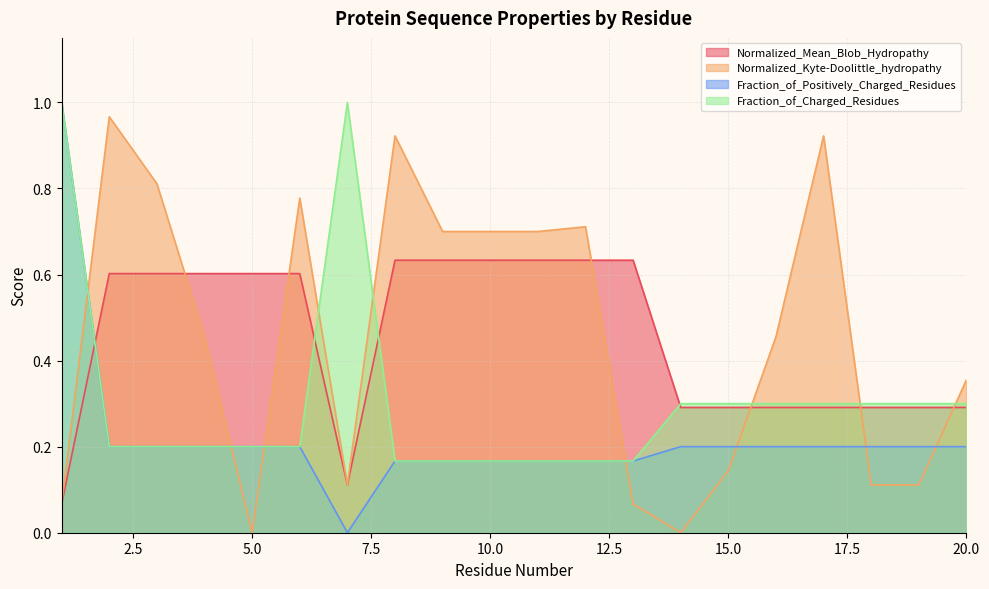

At which category does the chart reach its minimum across all series?

5